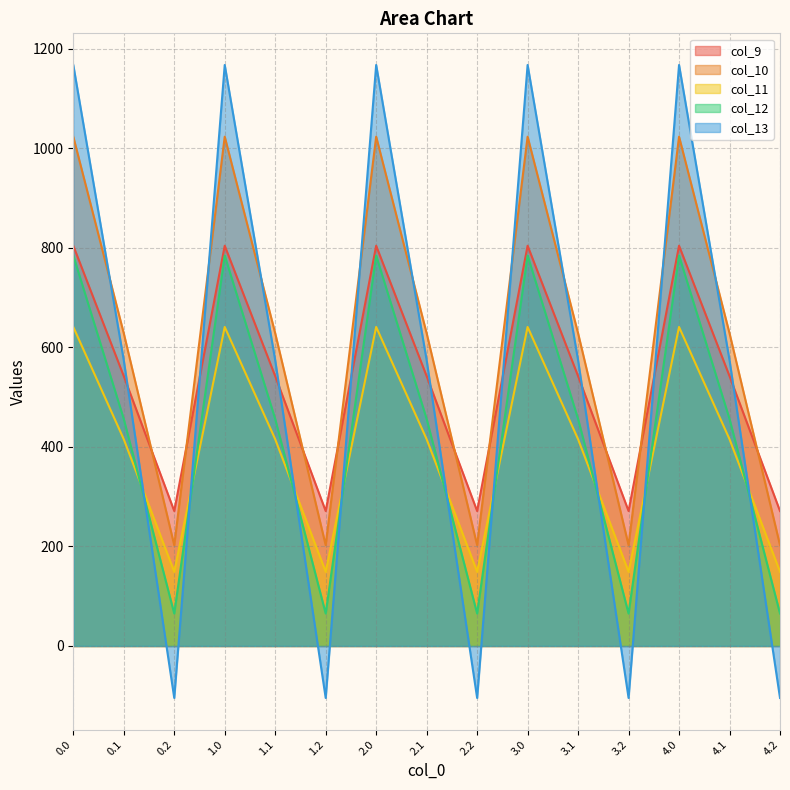

What is the value of the col_11 point at the 14th from the left?

415.4